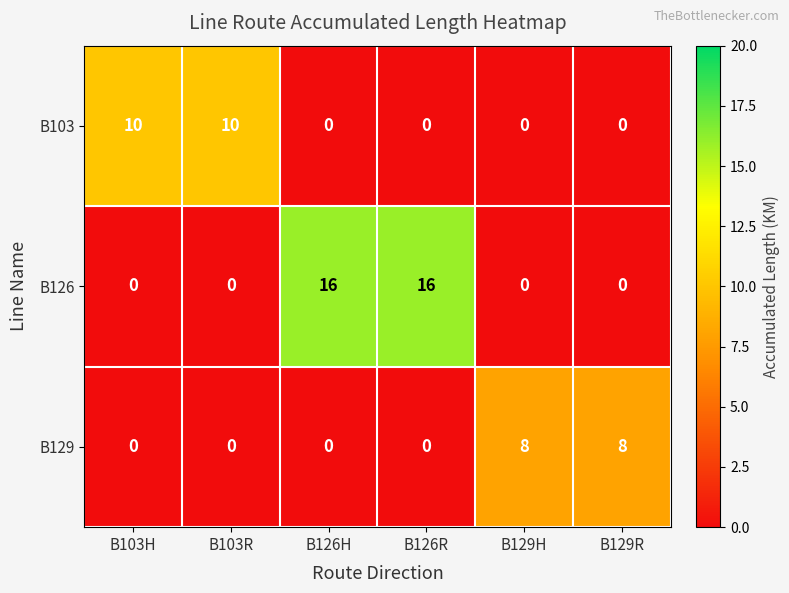

Which series has the largest total across all categories?

B126